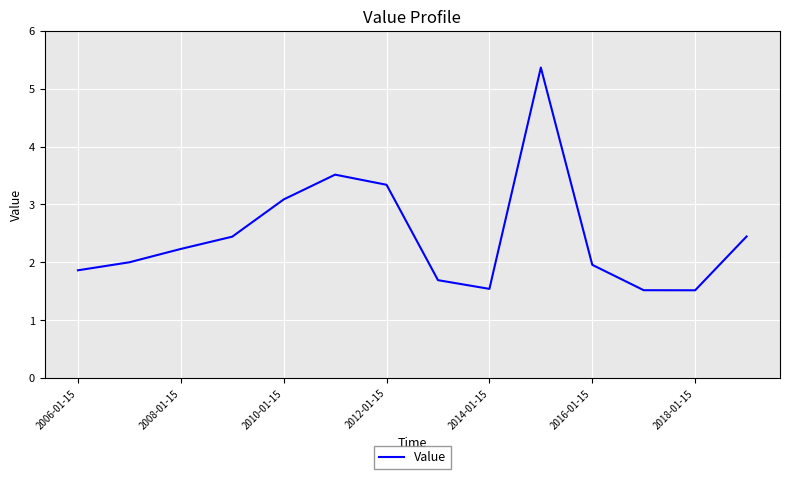

Reading left to right, what are all the values shown in this chart?

1.9	2.0	2.2	2.4	3.1	3.5	3.3	1.7	1.5	5.4	2.0	1.5	1.5	2.4